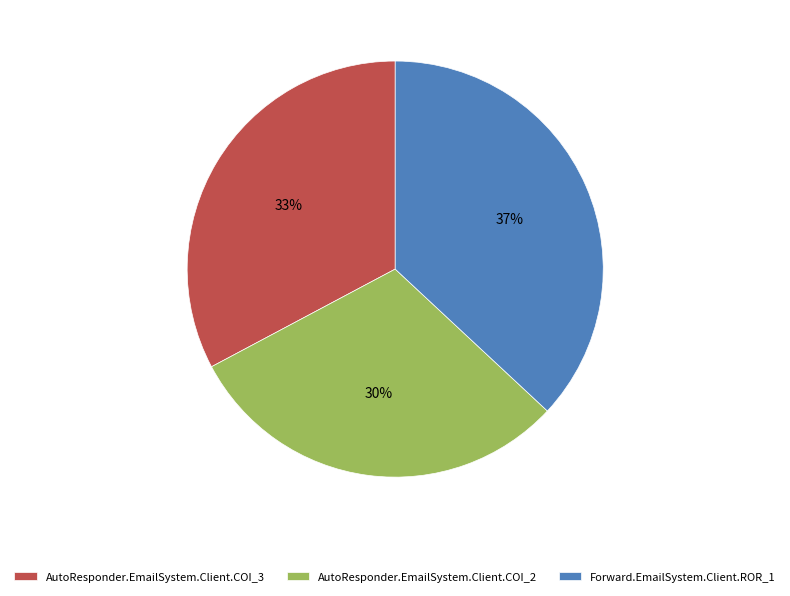

Does AutoResponder.EmailSystem.Client.COI_2 account for over 50% of the chart?

No